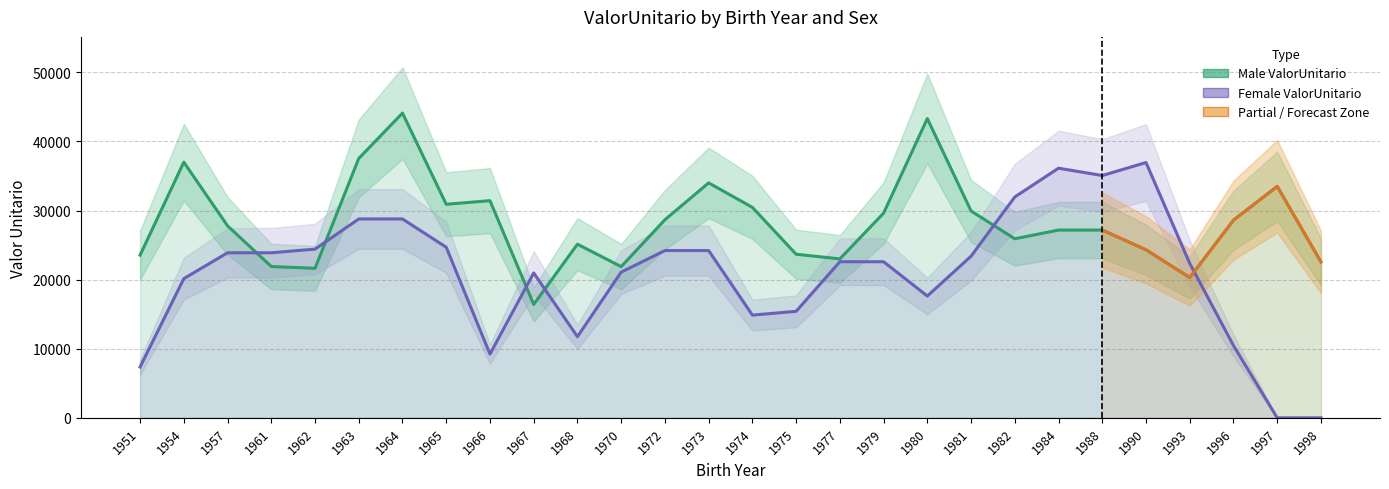

Which series changed the most between 1967 and 1977?

Male ValorUnitario